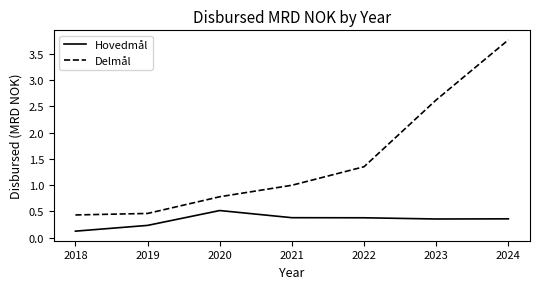

What is the spread (max minus min) of values at 2019?

0.2